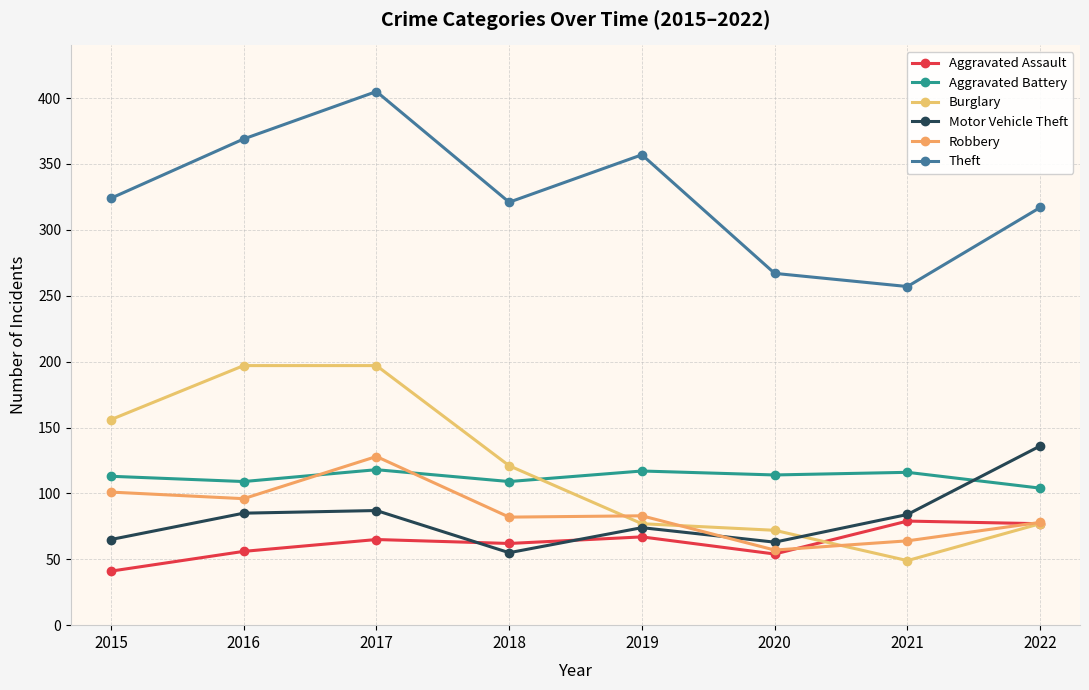

What is the difference between the Robbery values at 2016 and 2022?

18